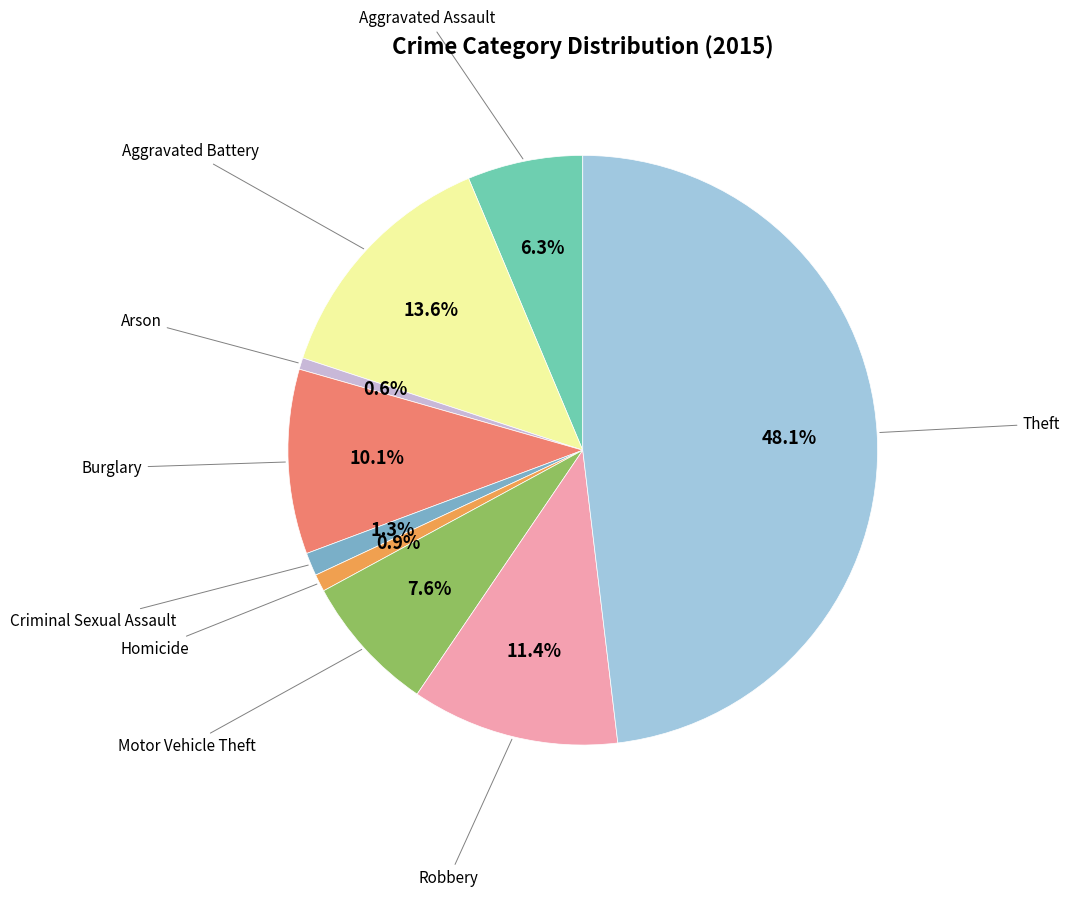

Is there a majority slice in this chart?

No